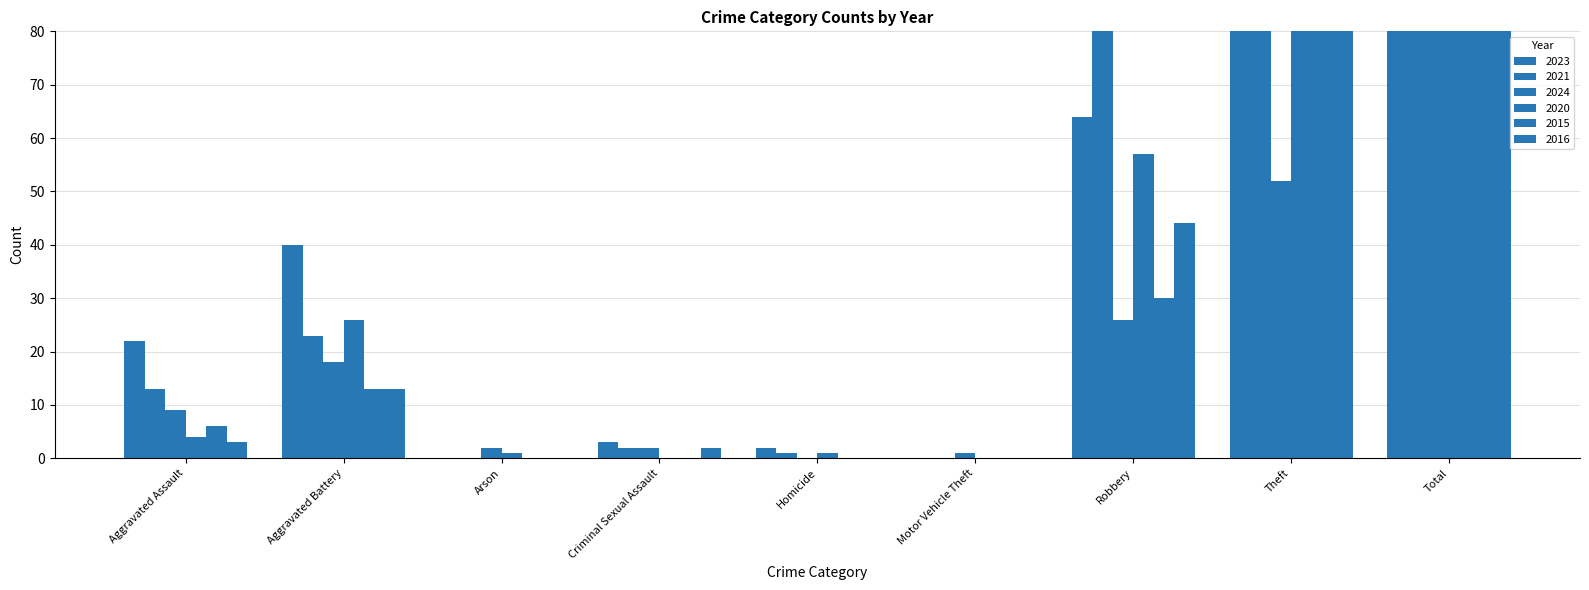

At which category does the chart reach its peak across all series?

Total